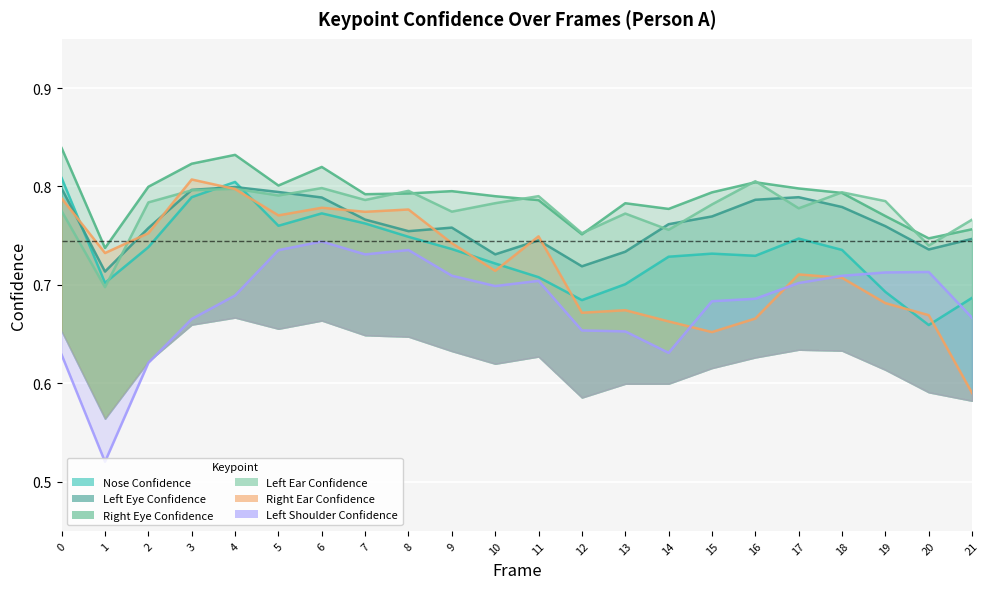

The a_left_shoulder_confidence series shows 0.7 at 4. True or false?

True